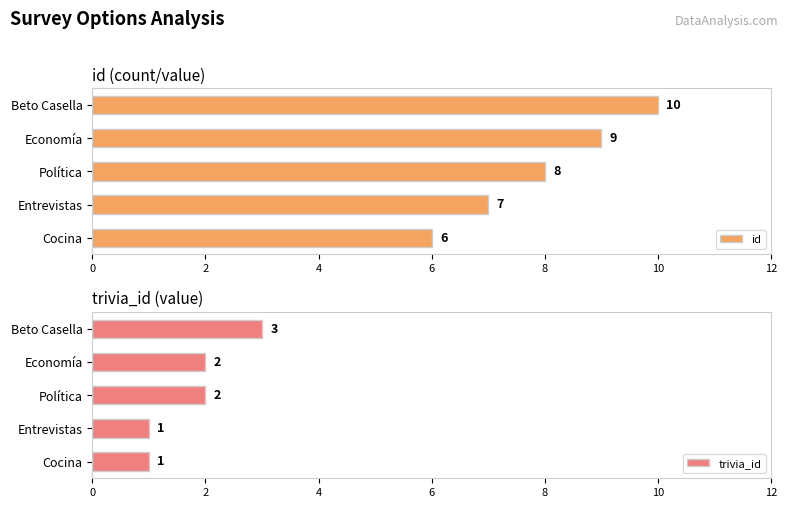

Rank the series by their average value, from highest to lowest.

id, trivia_id